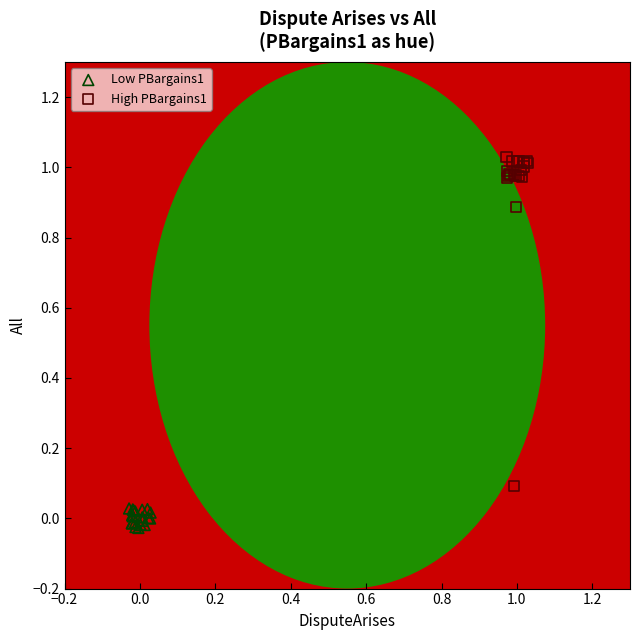

Which series reaches the minimum Y coordinate?

Low PBargains1